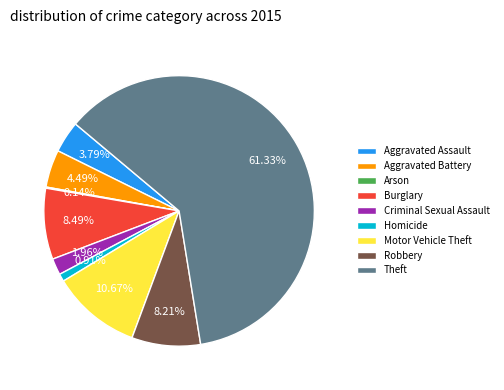

Which has a higher value, Aggravated Assault or Criminal Sexual Assault?

Aggravated Assault